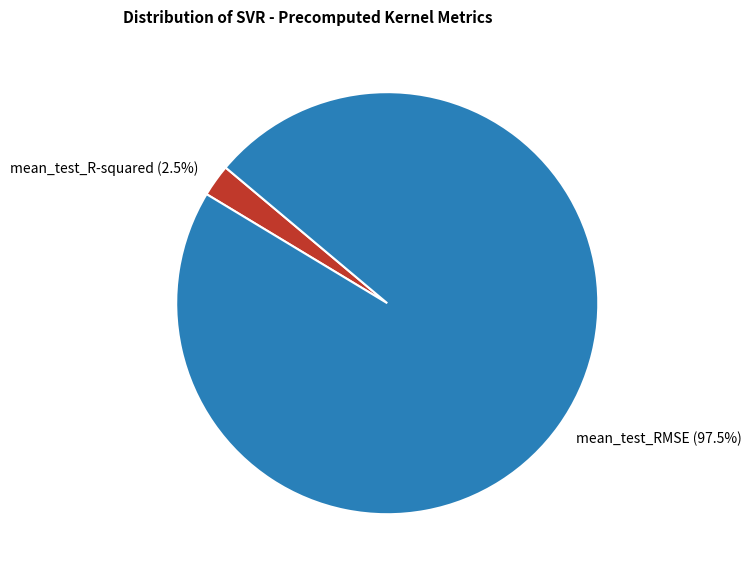

Does mean_test_RMSE represent more than half of the total?

Yes